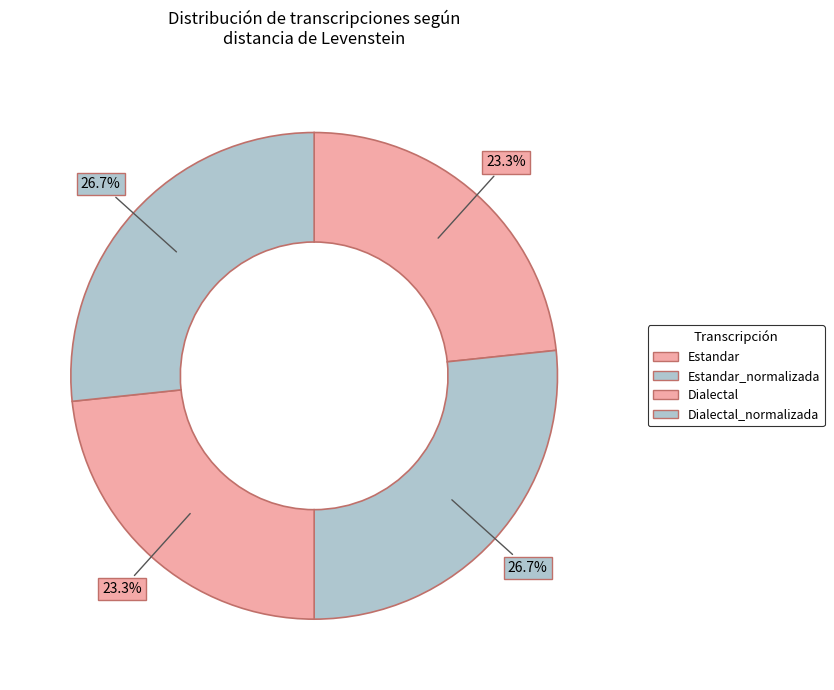

How many segments does this pie chart have?

4